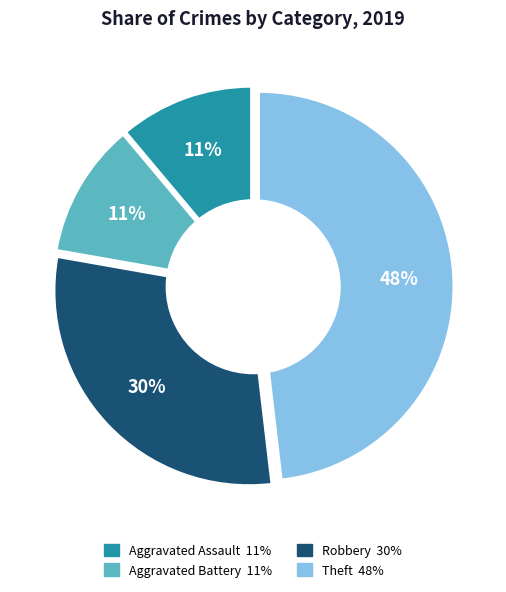

Is it true that Aggravated Assault is 11% of the pie?

True